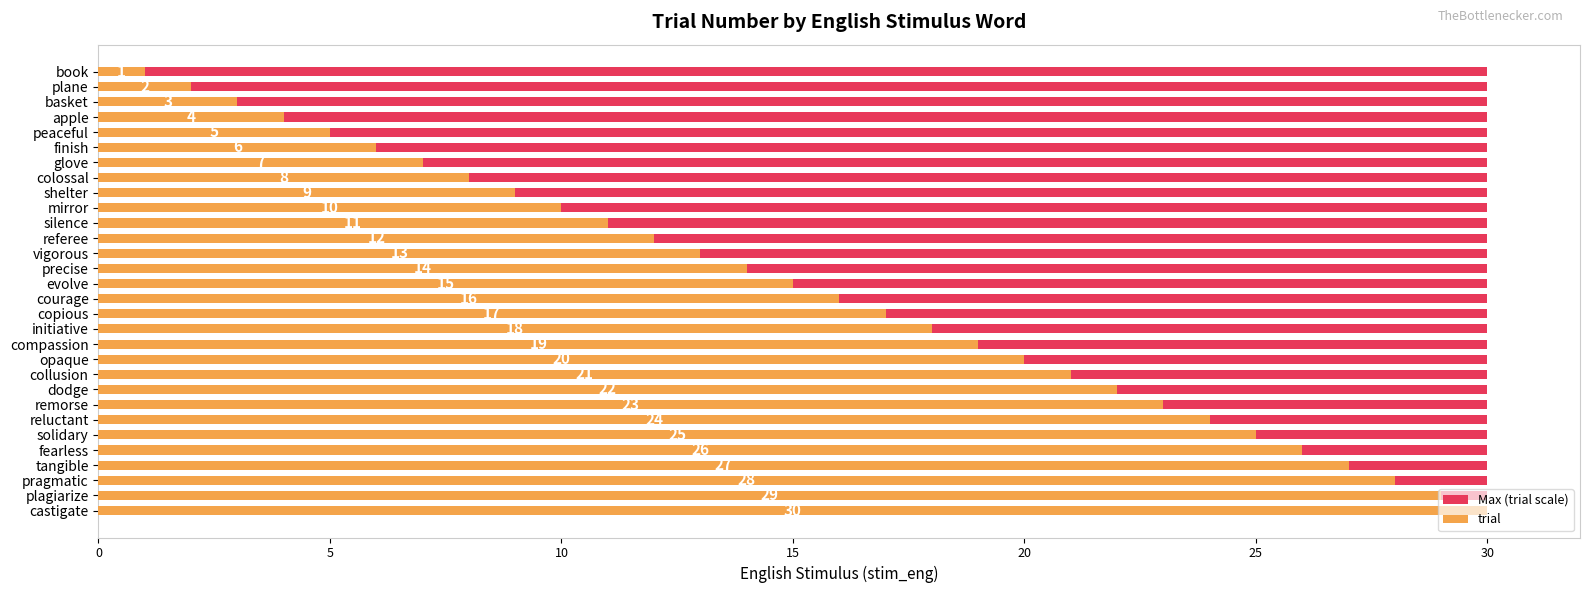

What are all the series names shown in the legend?

Max (trial scale), trial